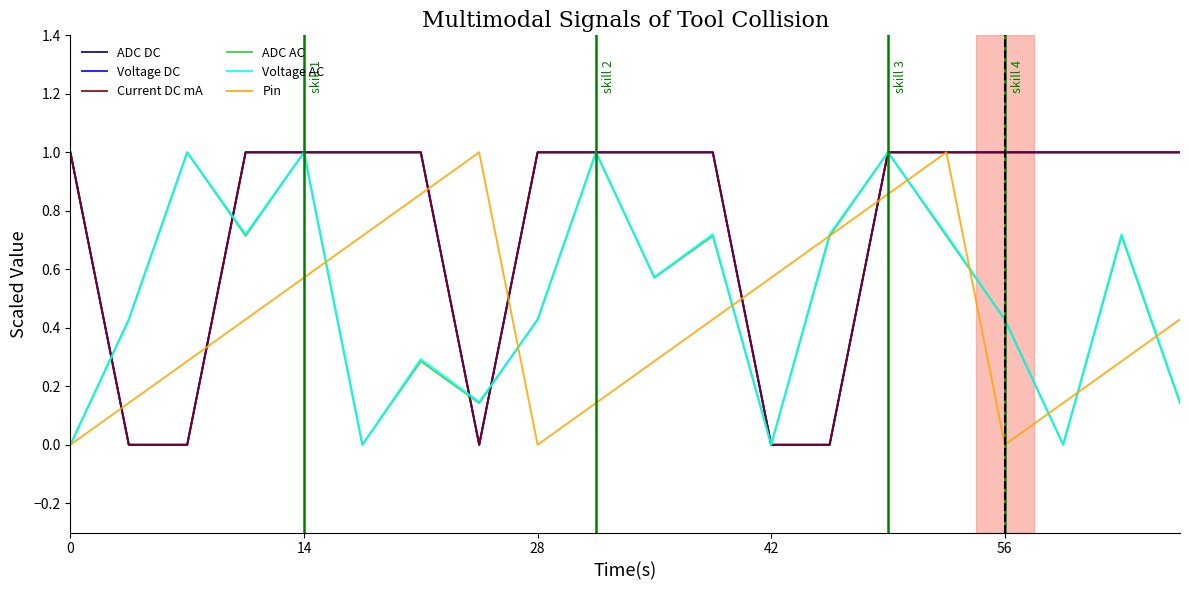

Is this an area chart (filled region under the line)?

No